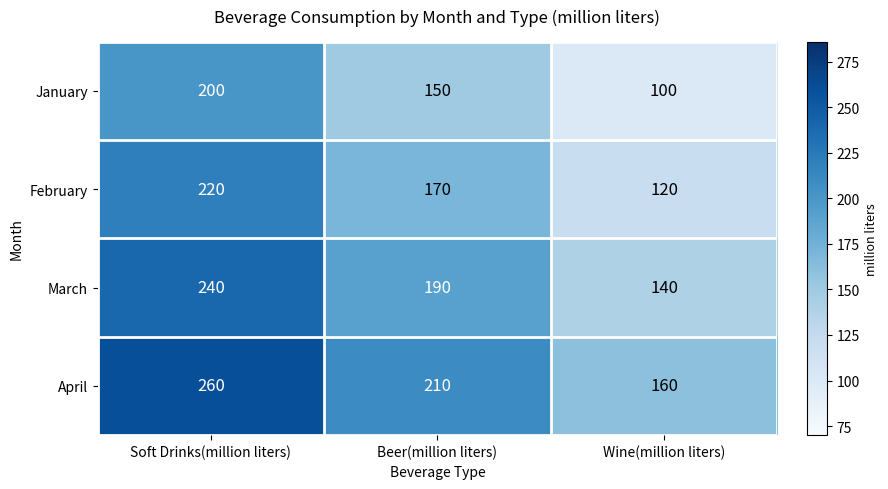

Where does the April series first go above 210?

Soft Drinks(million liters)